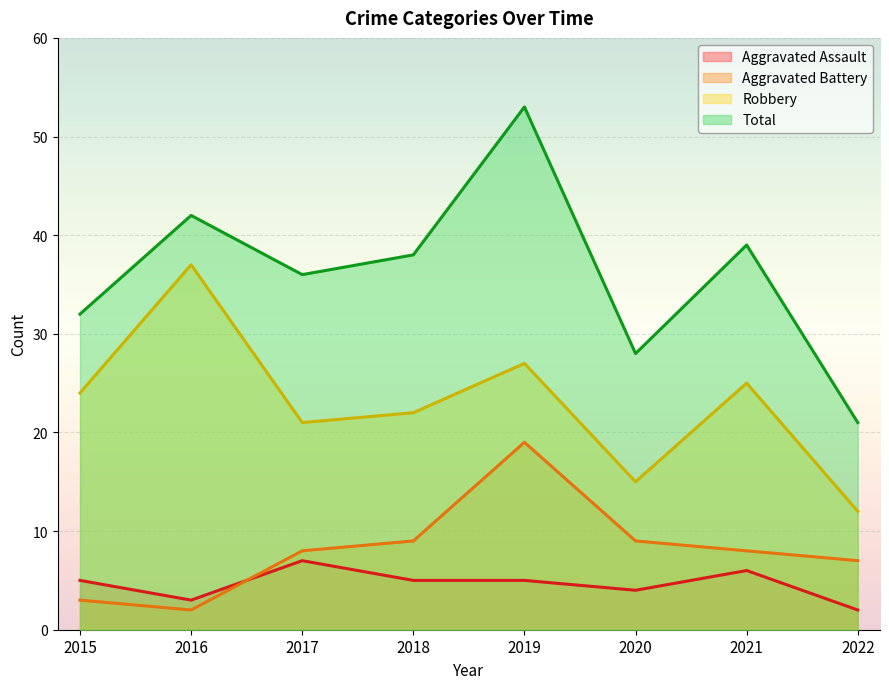

Which series has the largest range (max minus min)?

Total